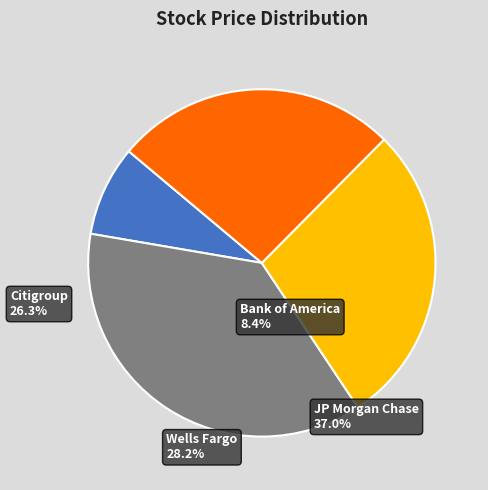

Count the number of slices in the pie.

4